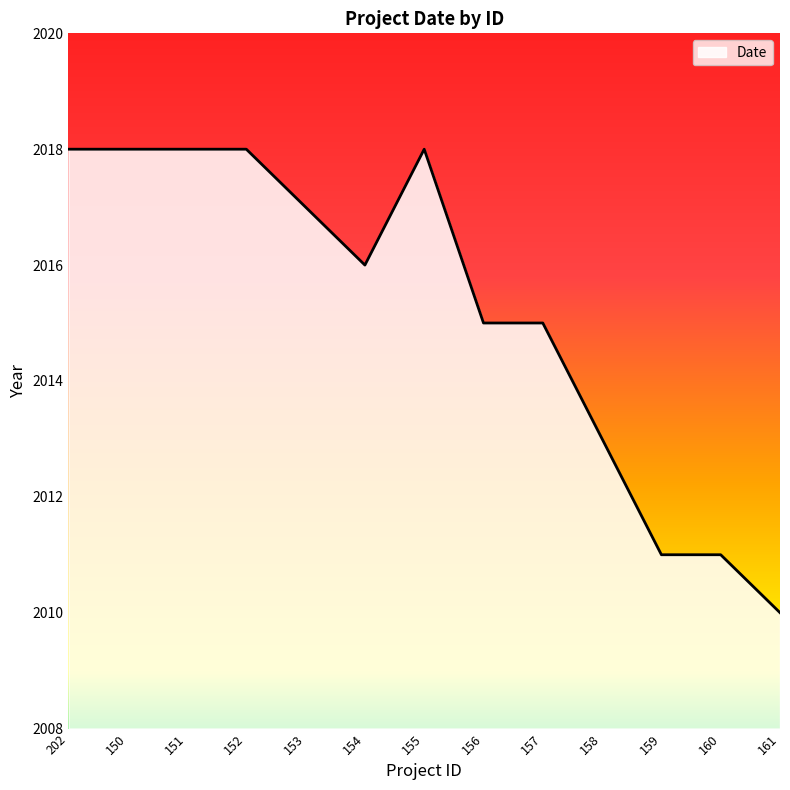

What position from the right is 157?

5